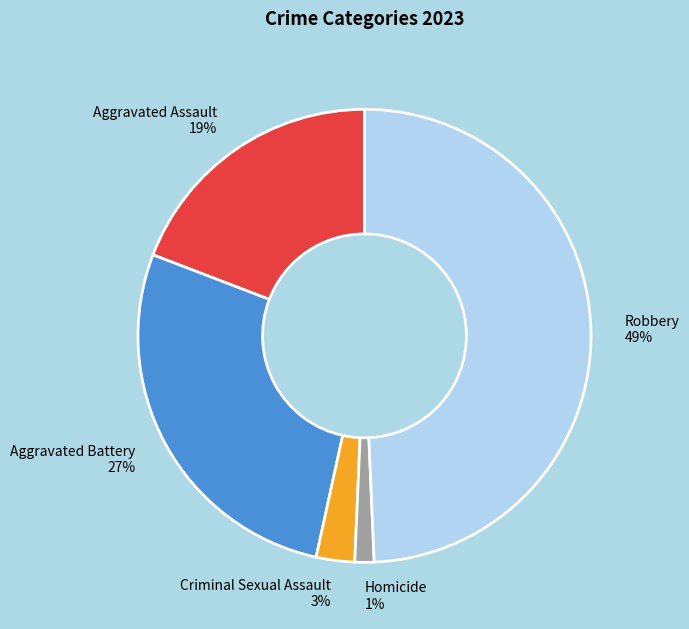

What is the largest slice in the pie chart?

Robbery